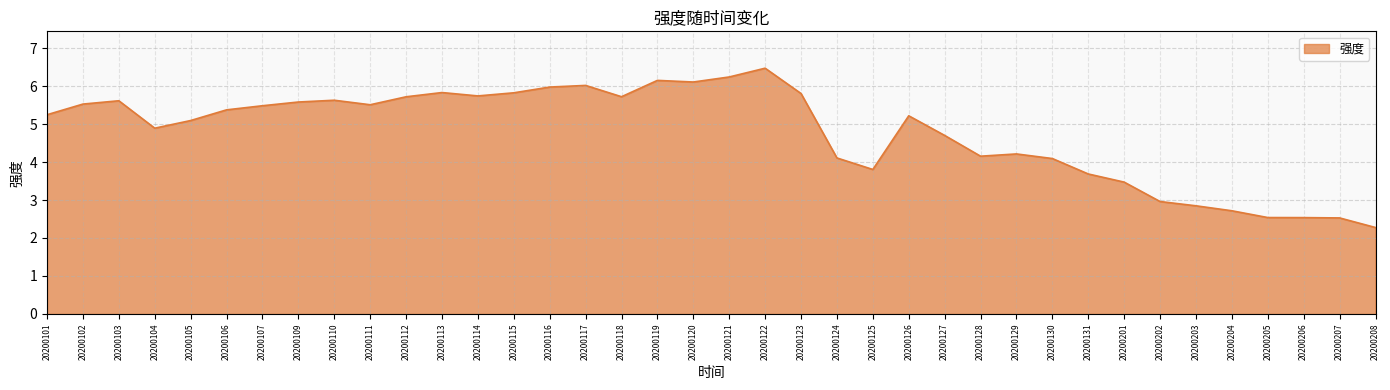

Between 20200122 and 20200116, which is larger?

20200122